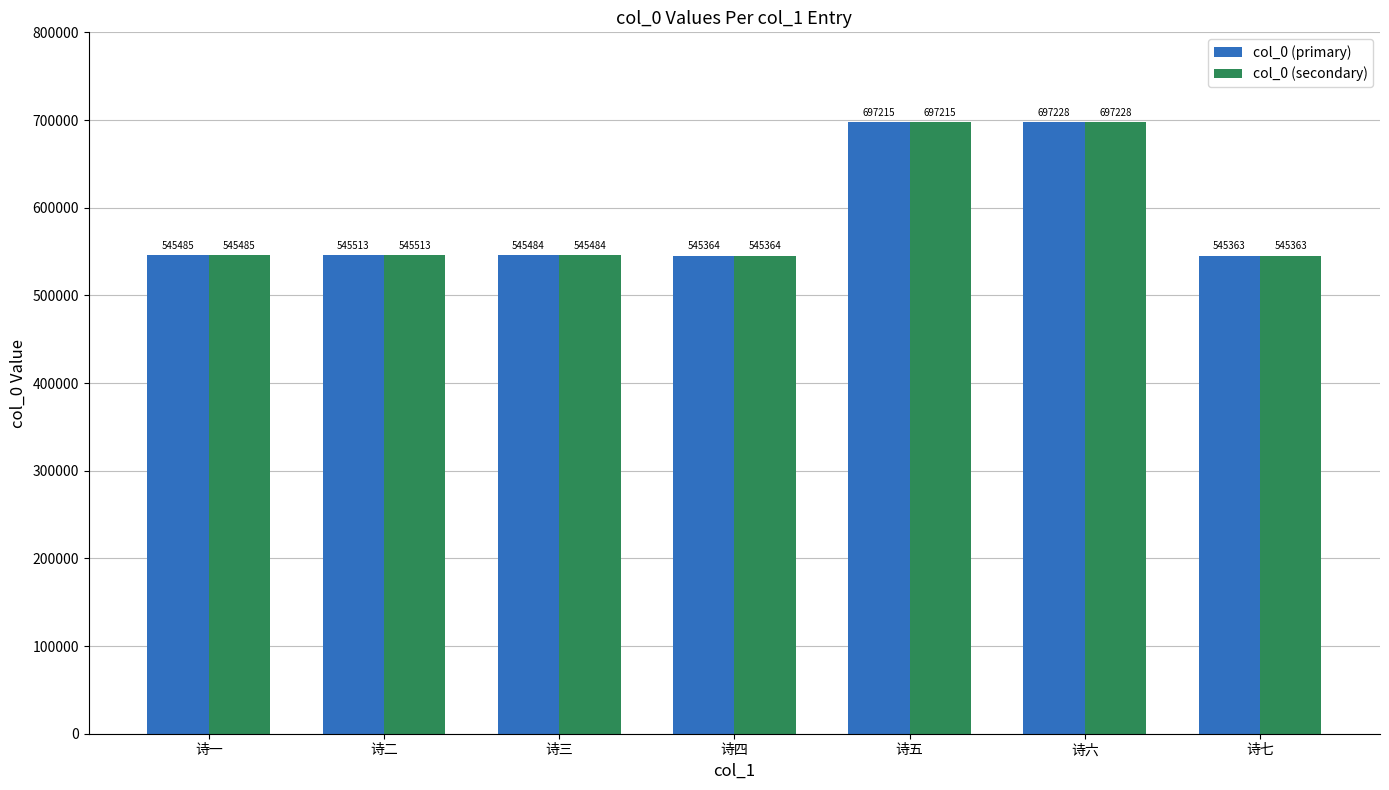

At how many categories does at least one series exceed 619501?

2